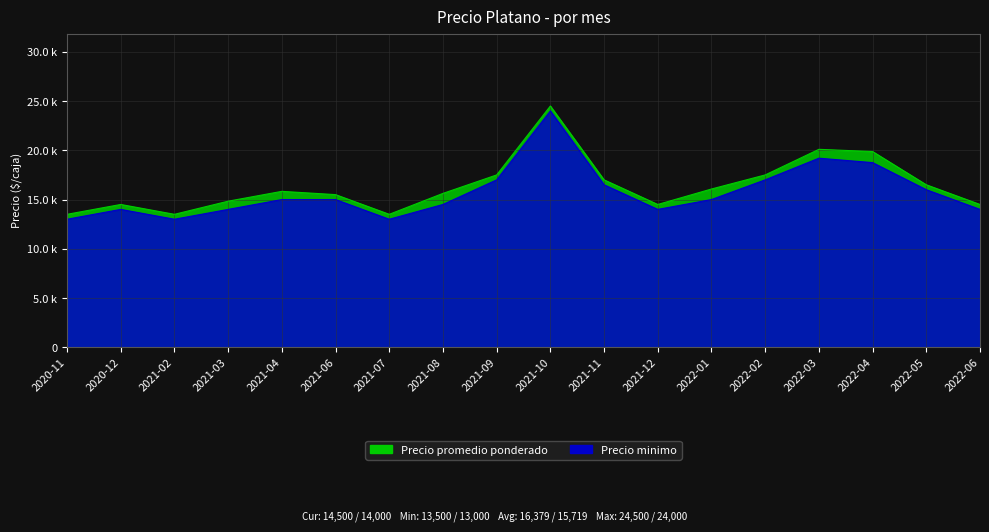

Which category has the lowest value across all series?

2020-11